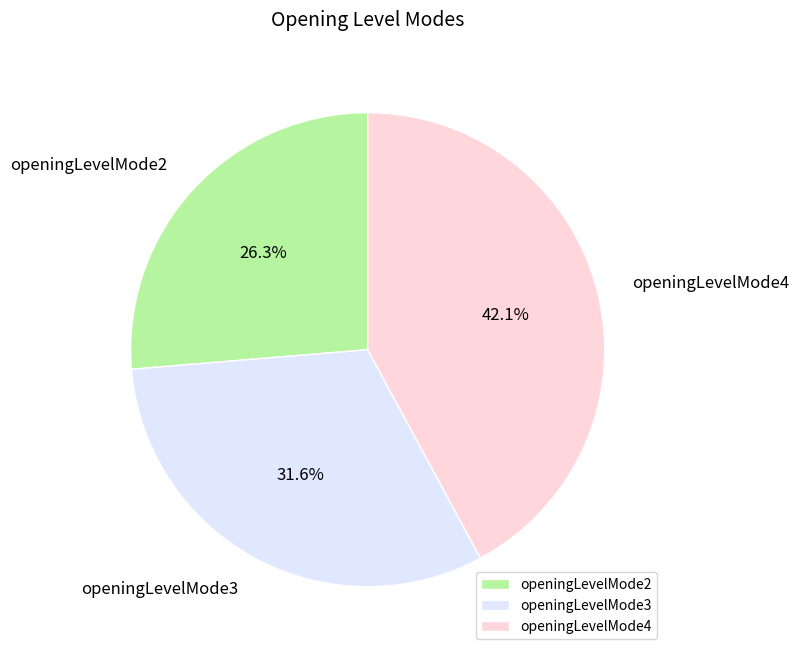

Does openingLevelMode2 account for over 50% of the chart?

No